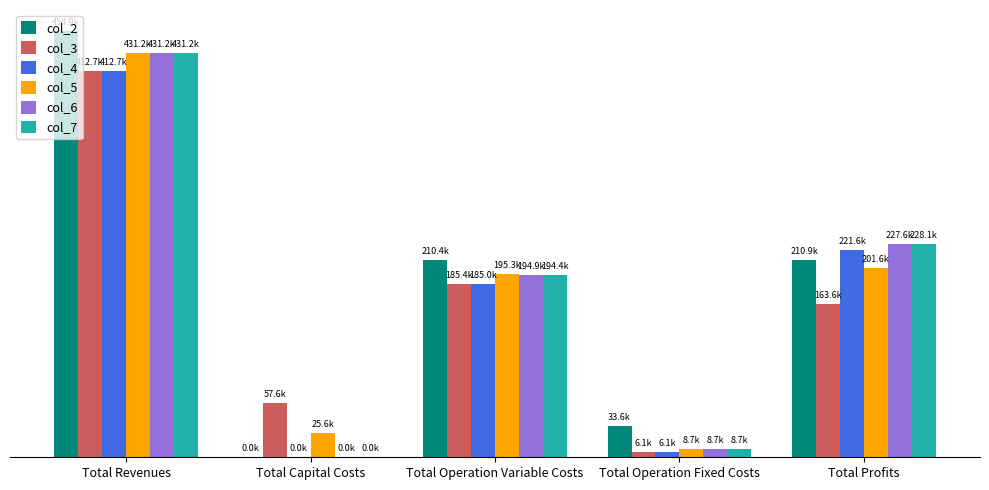

At which label is col_3 closest to 209354?

Total Operation Variable Costs